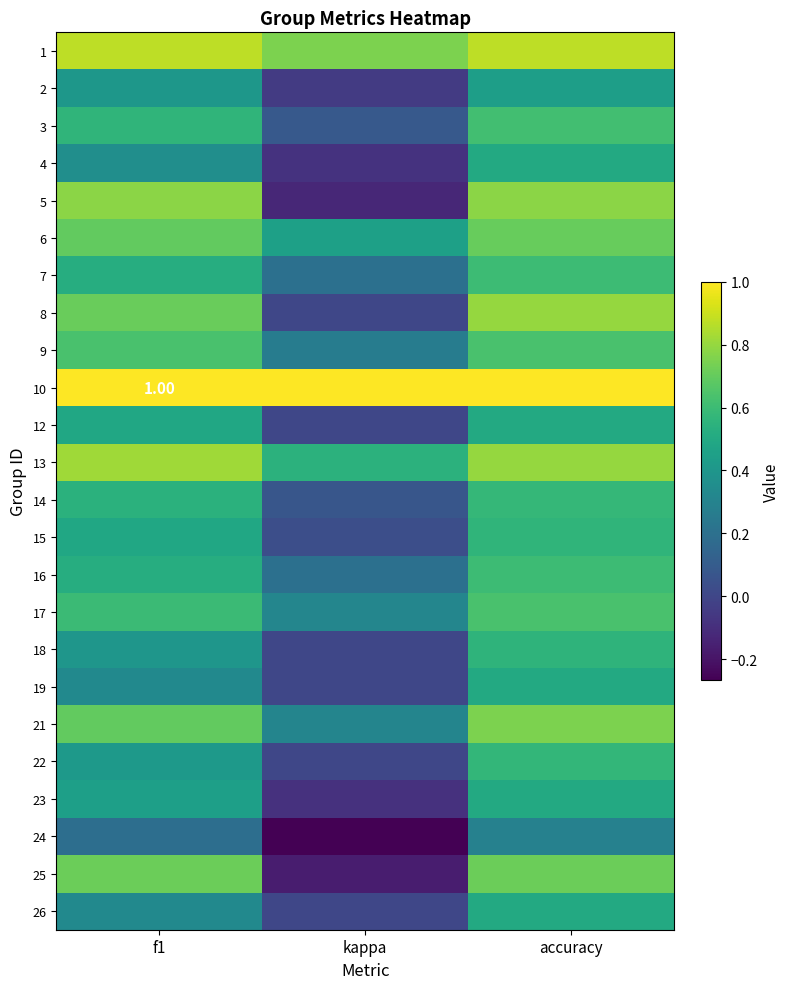

What is the sum of all 1 values?

2.5